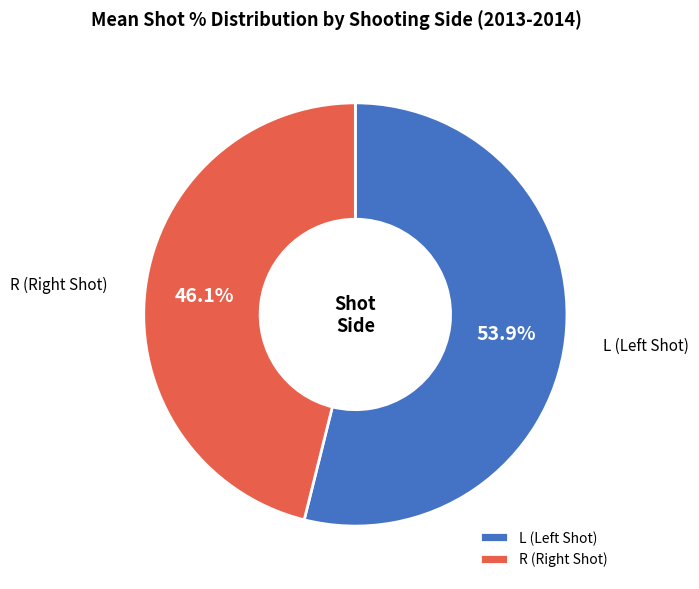

Is there any slice that represents more than half of the pie?

Yes